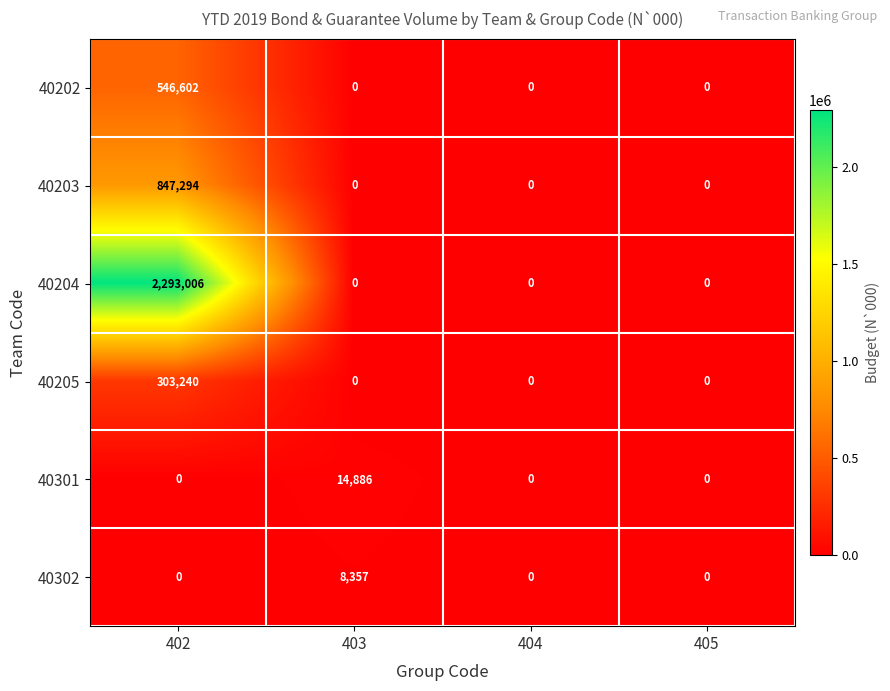

Is it true that 40203 equals 0 at 404?

True